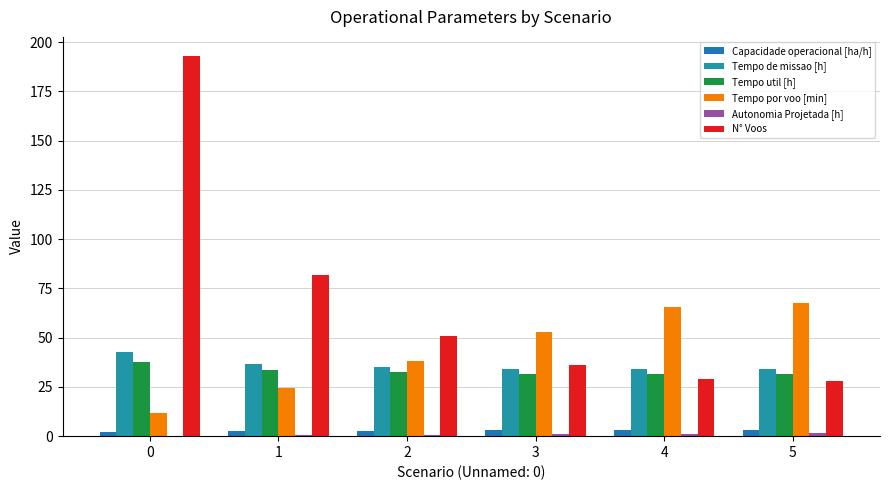

Which series has the widest spread of values?

N° Voos